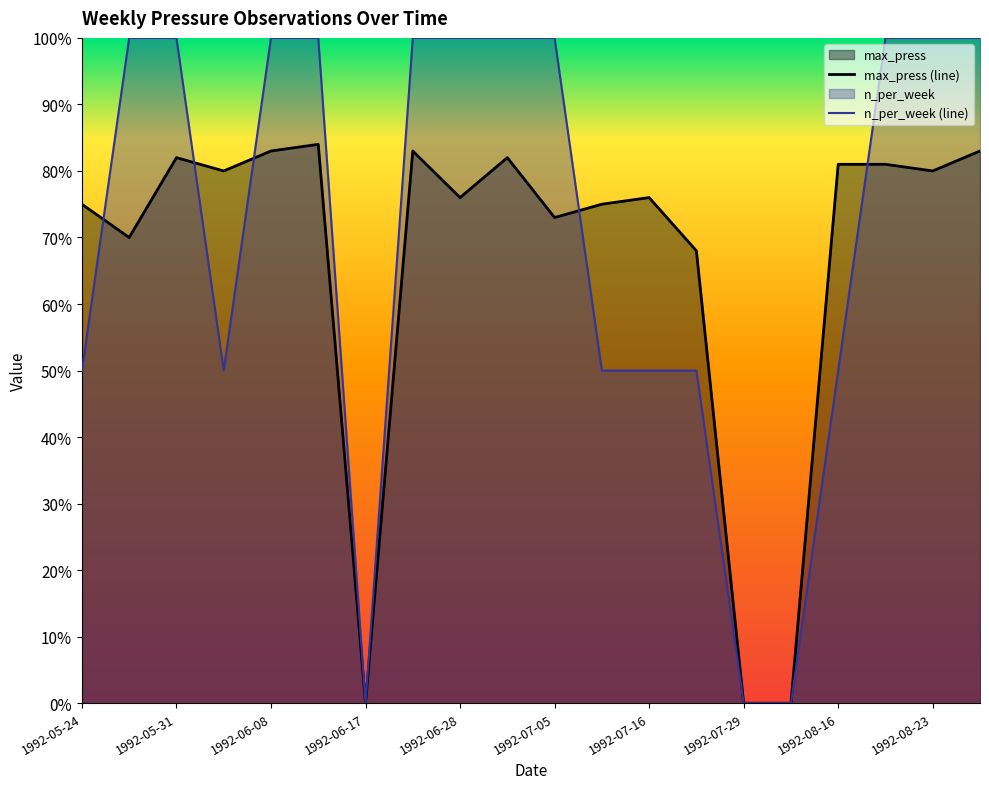

Which category has the highest value in the n_per_week series?

1992-05-28